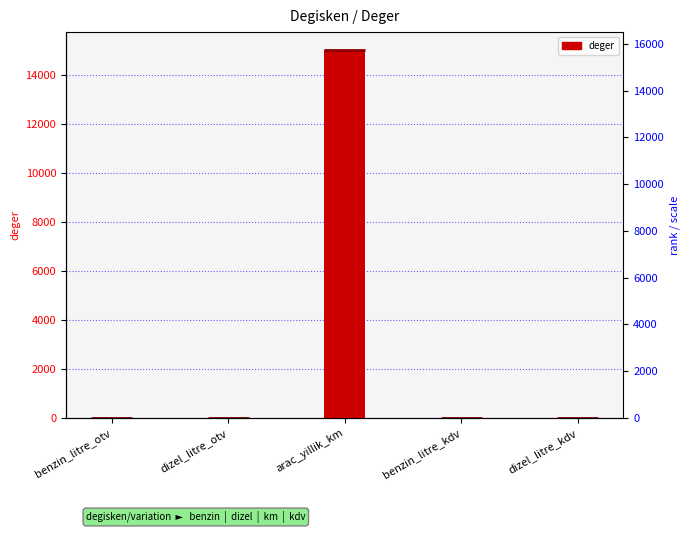

Rank the categories by value from highest to lowest.

arac_yillik_km, benzin_litre_otv, dizel_litre_otv, benzin_litre_kdv, dizel_litre_kdv